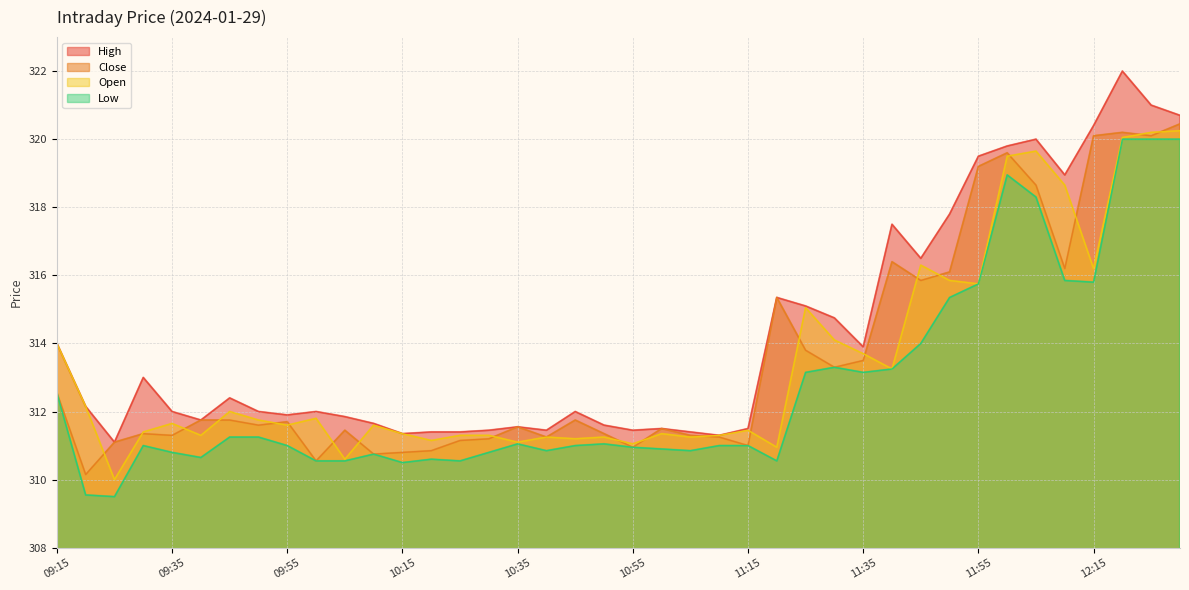

Which series has the largest range (max minus min)?

High